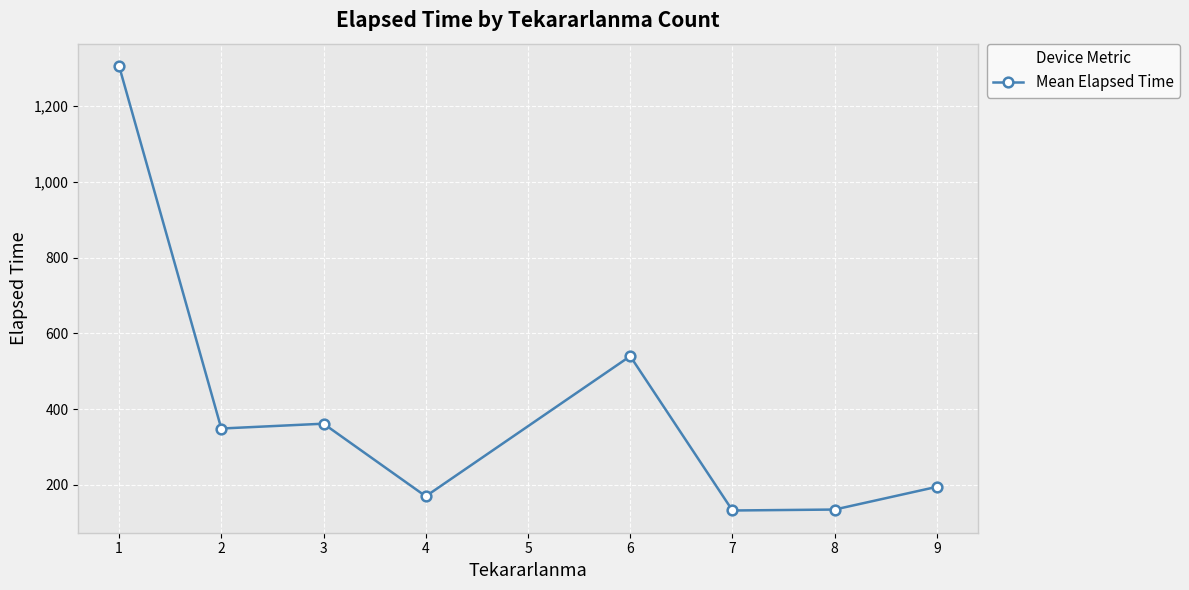

What is the smallest value displayed?

132.5